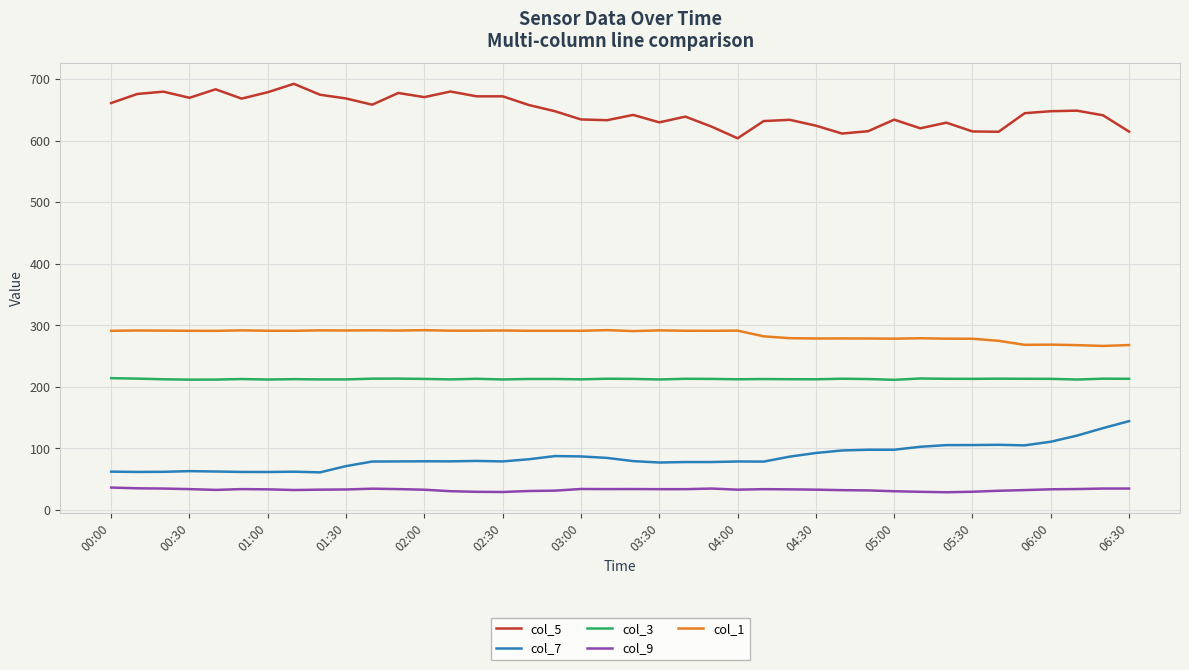

What is the sum of all col_3 values?

8503.7